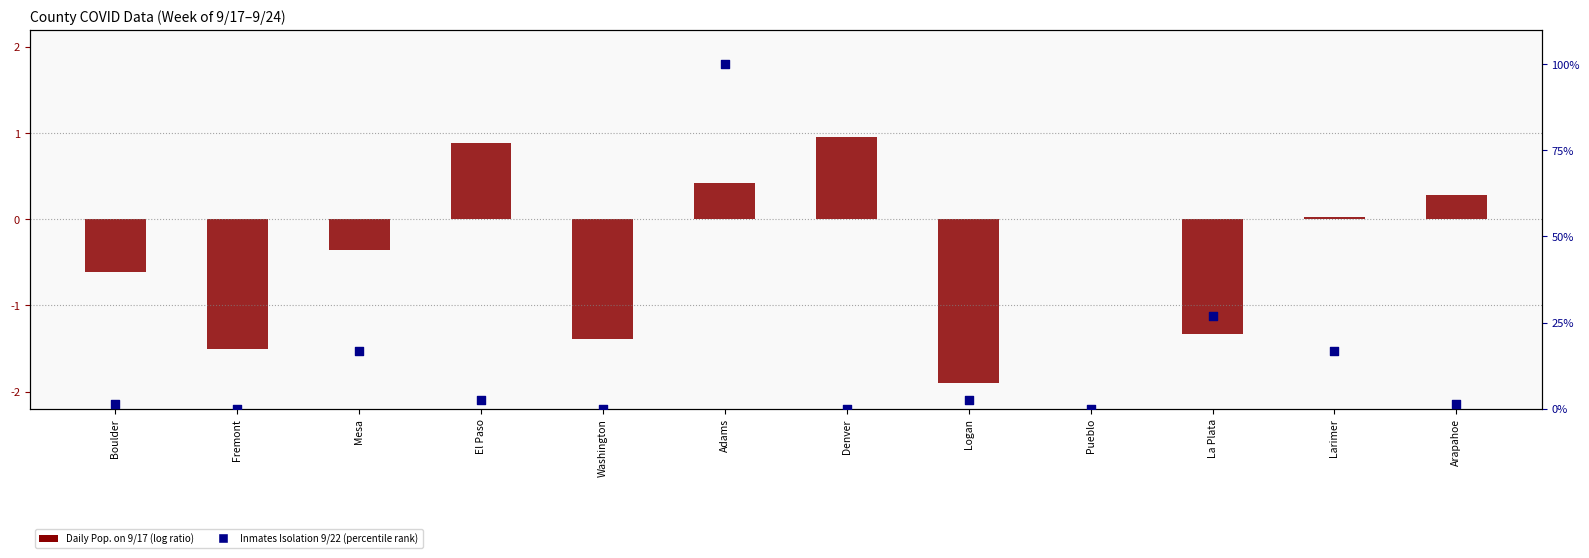

Which series contains the highest Y value?

Inmates Isolation 9/22